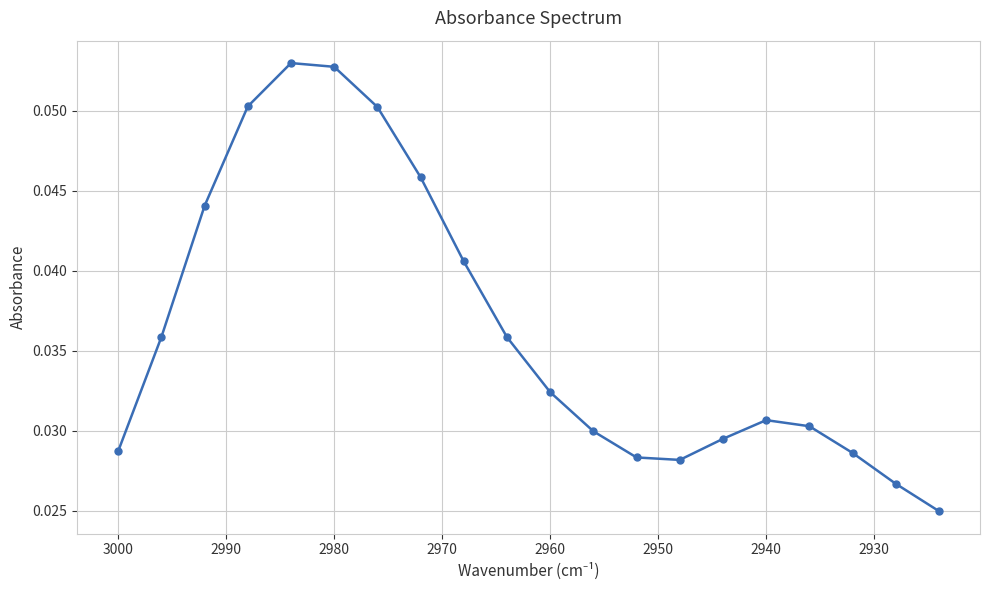

What is the sum of all values?

0.7